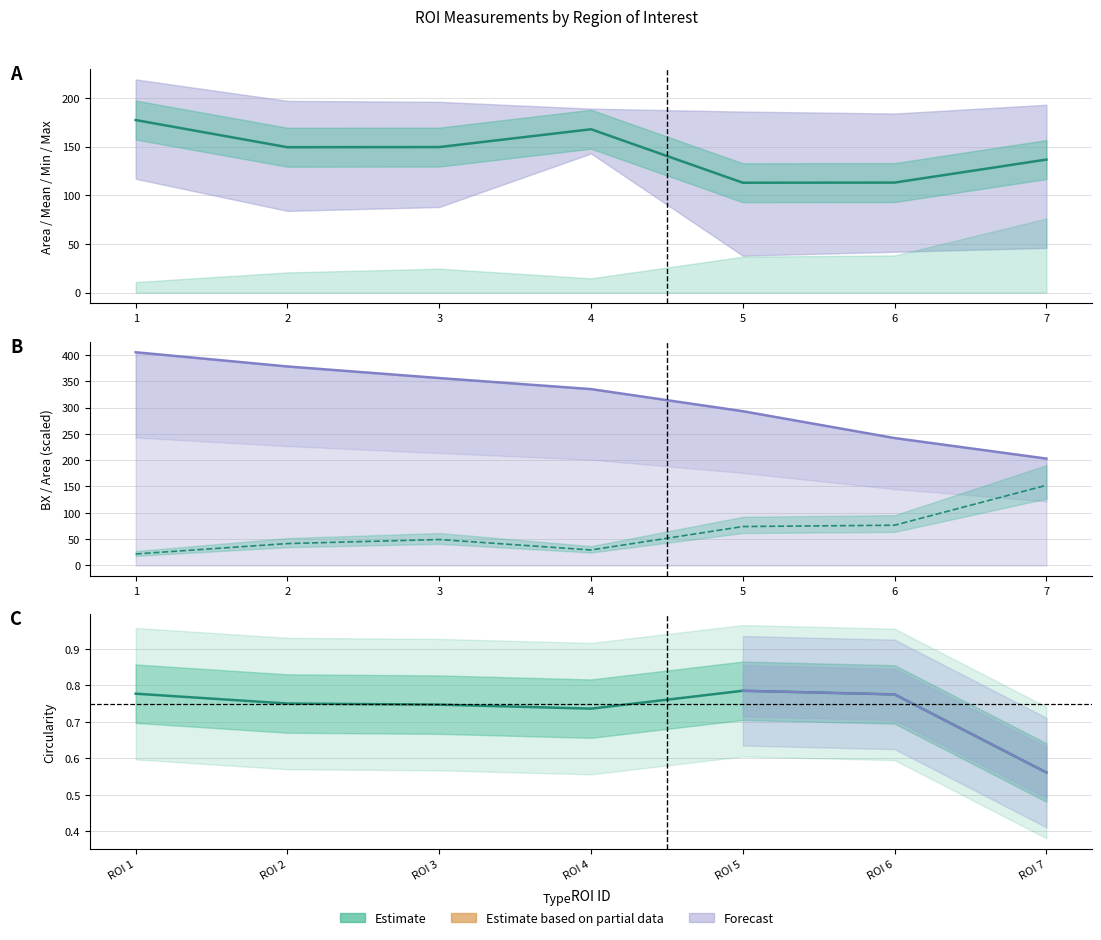

Does the chart have visible grid lines?

Yes